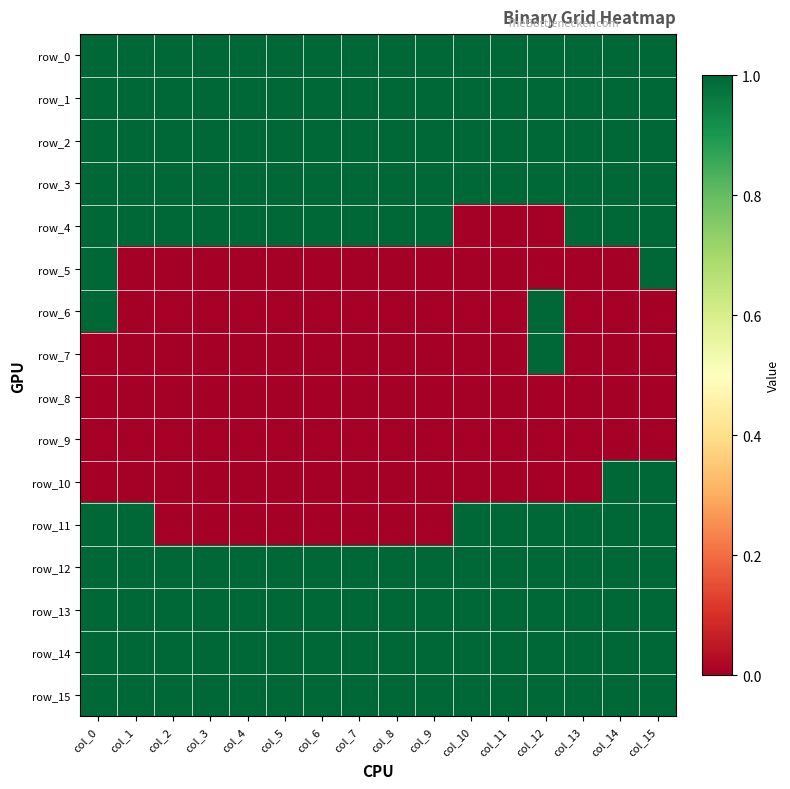

What is the difference between the highest and lowest values at col_13?

1